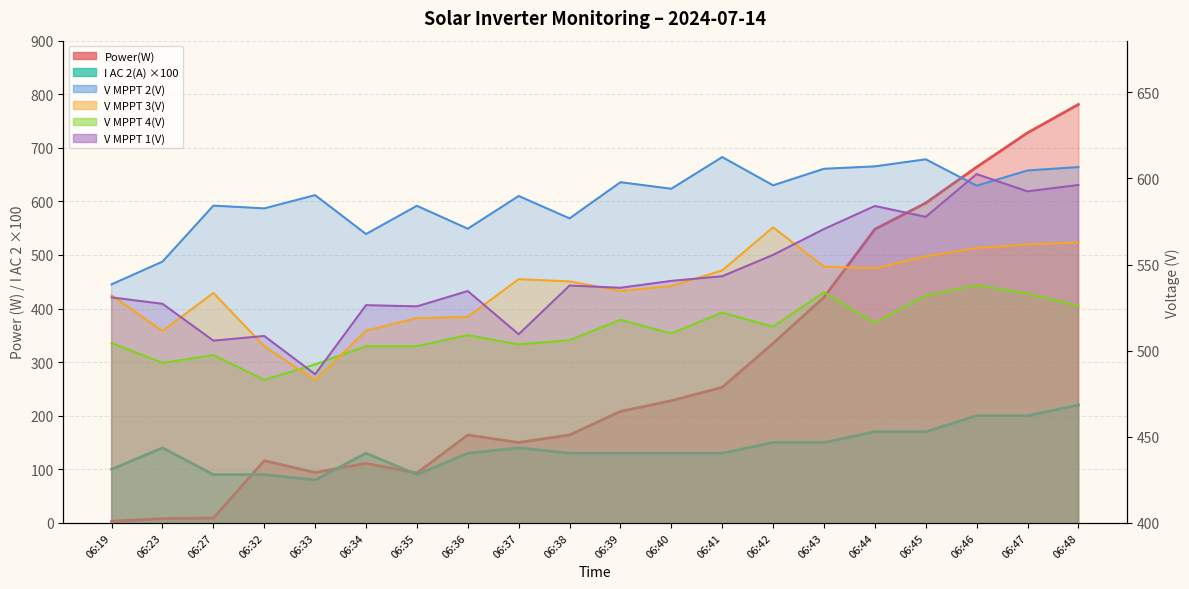

At which category is the sum across all series the highest?

06:48